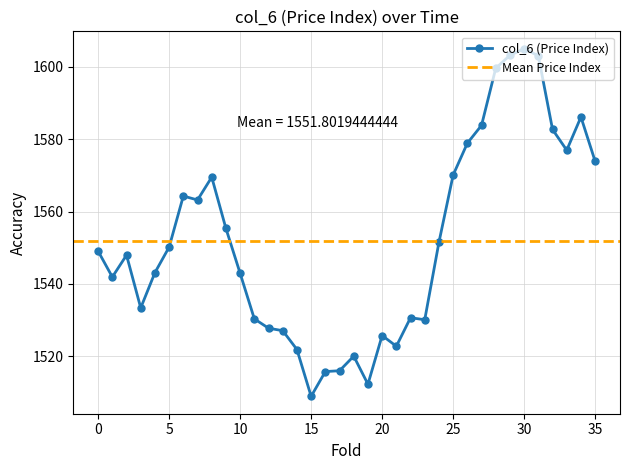

What is the highest value of the col_6 (Price Index) series?

1605.0